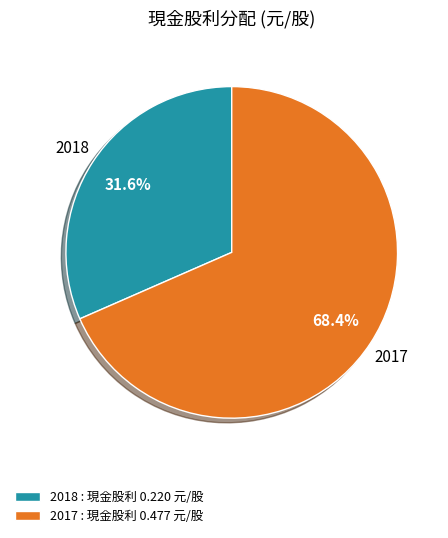

Is it true that 2018 is 40% of the pie?

False